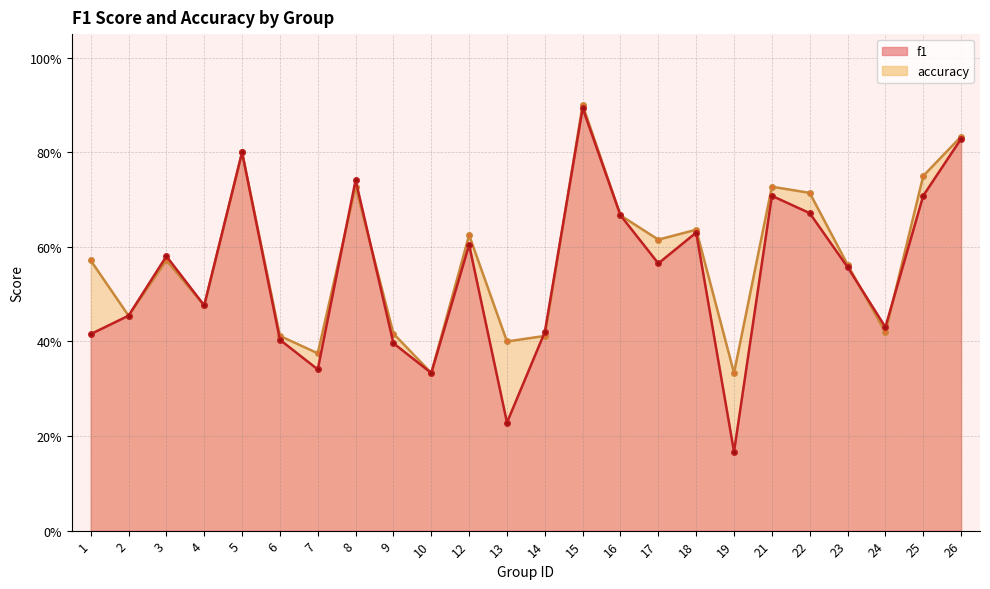

Rank the series at 7 from lowest to highest value.

f1, accuracy